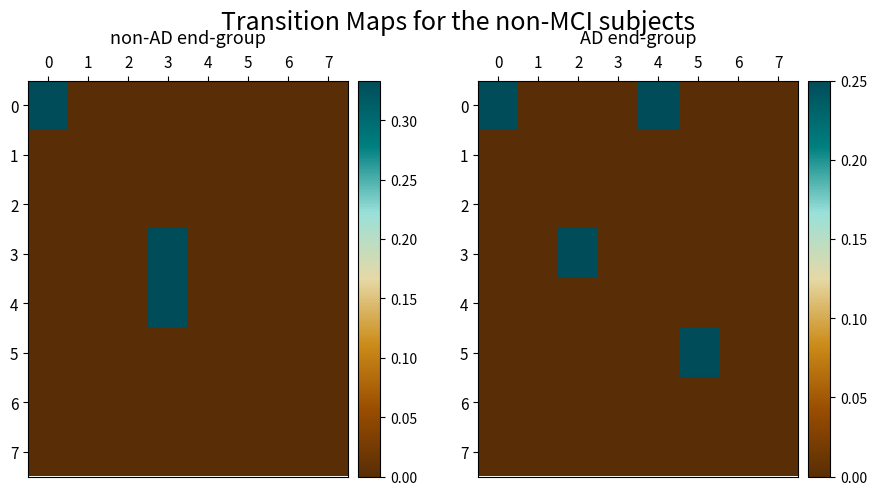

At how many categories does at least one series exceed 0?

4